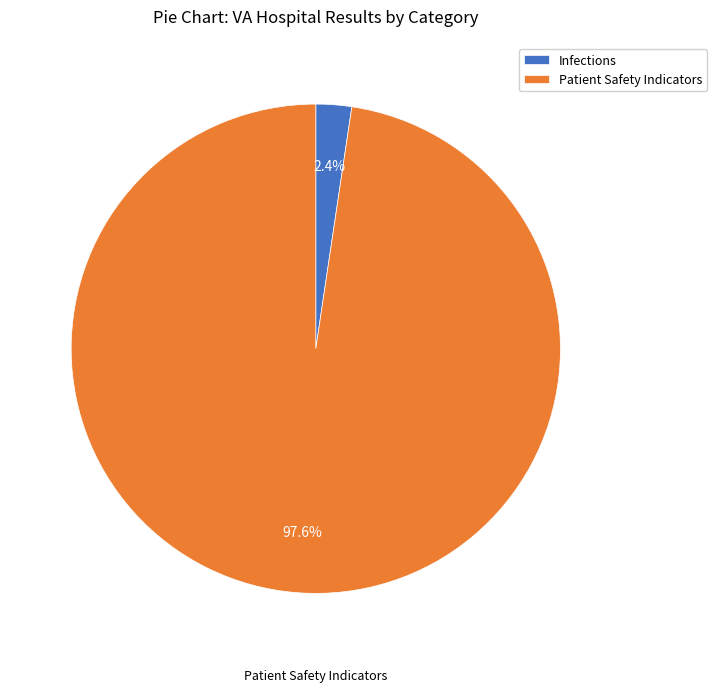

Which slice represents more than half of the pie?

Patient Safety Indicators